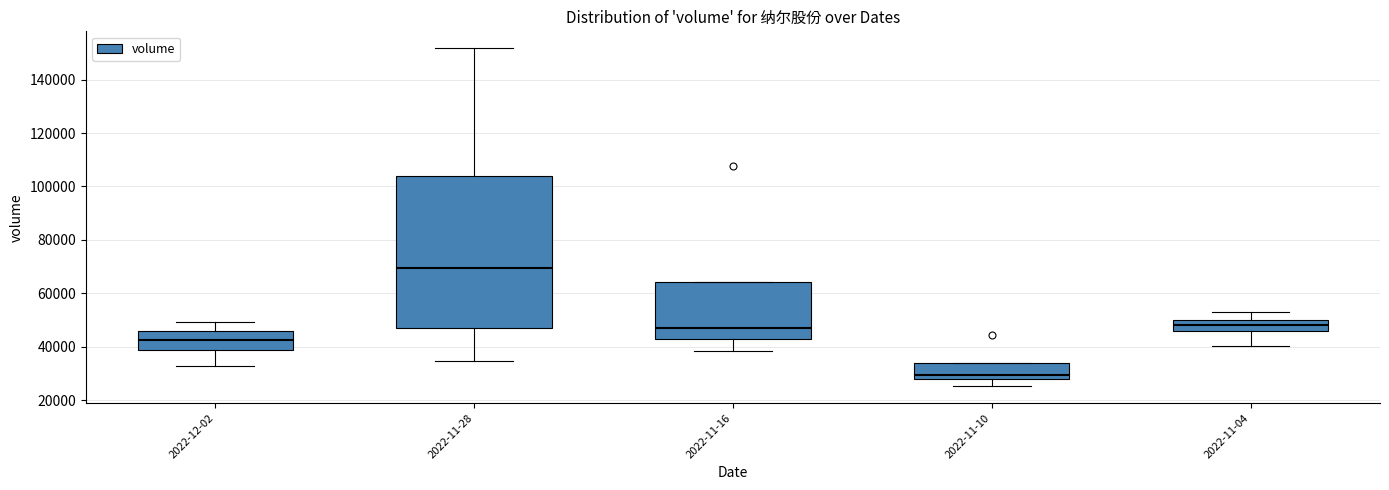

Which box's median line is the highest?

2022-11-28